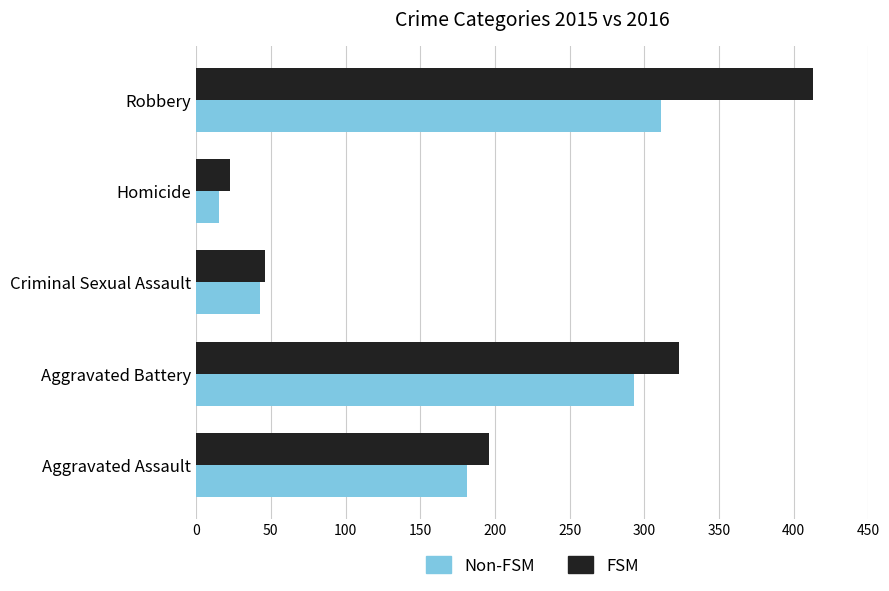

Which series has the largest range (max minus min)?

FSM